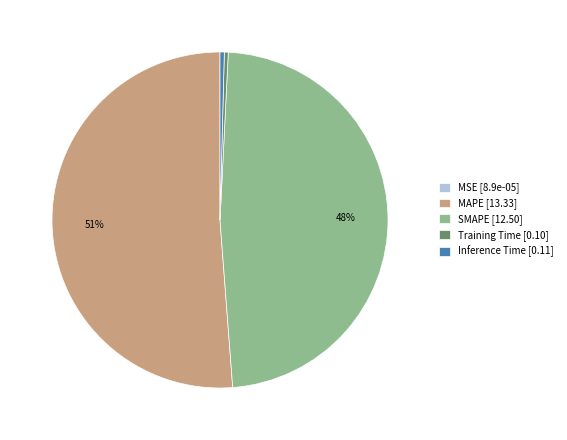

Is it true that Training Time is 15% of the pie?

False